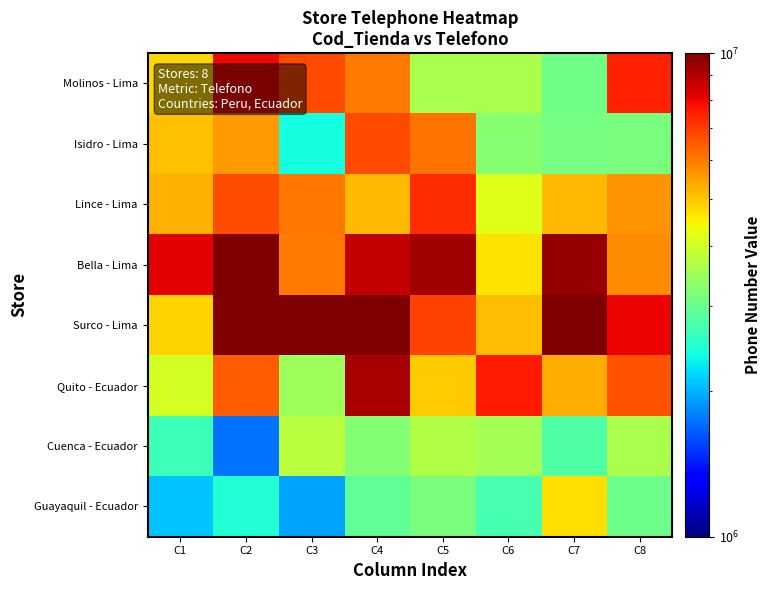

Which series has the widest spread of values?

Surco - Lima